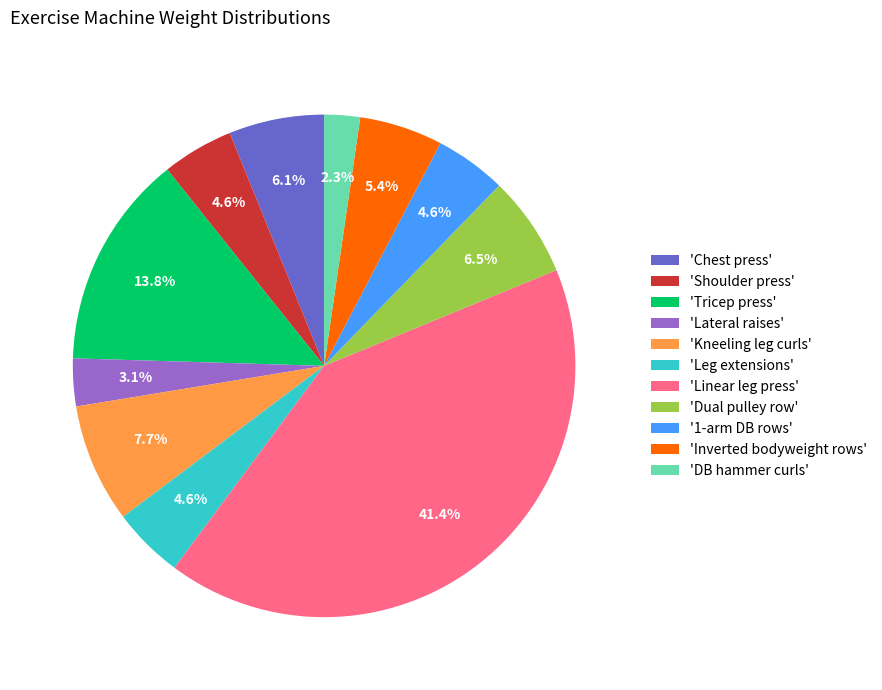

Count the number of slices in the pie.

11